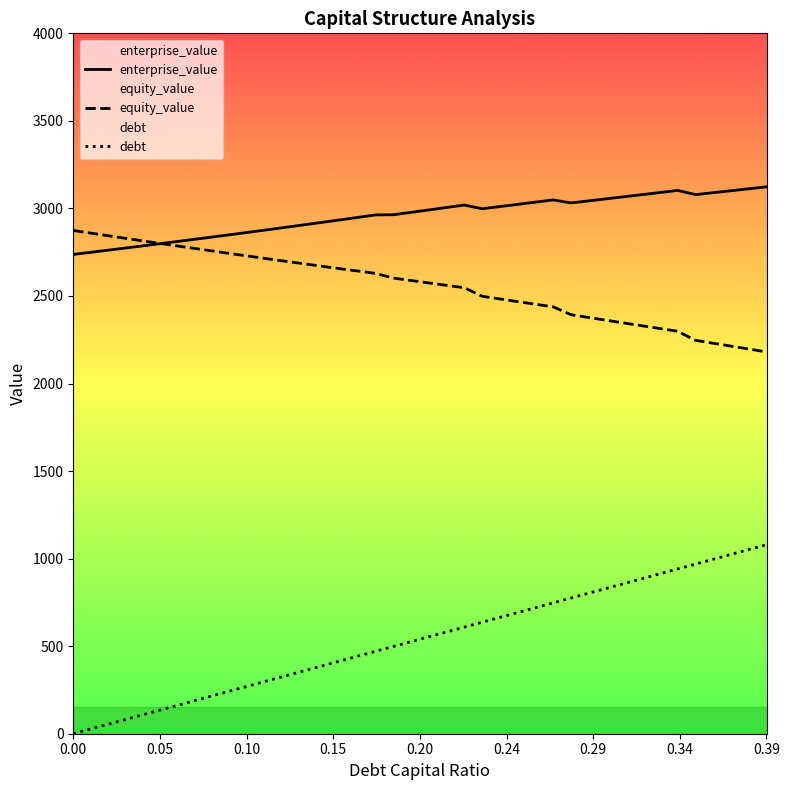

What is the difference between the highest and lowest values at 0.11?

2574.8